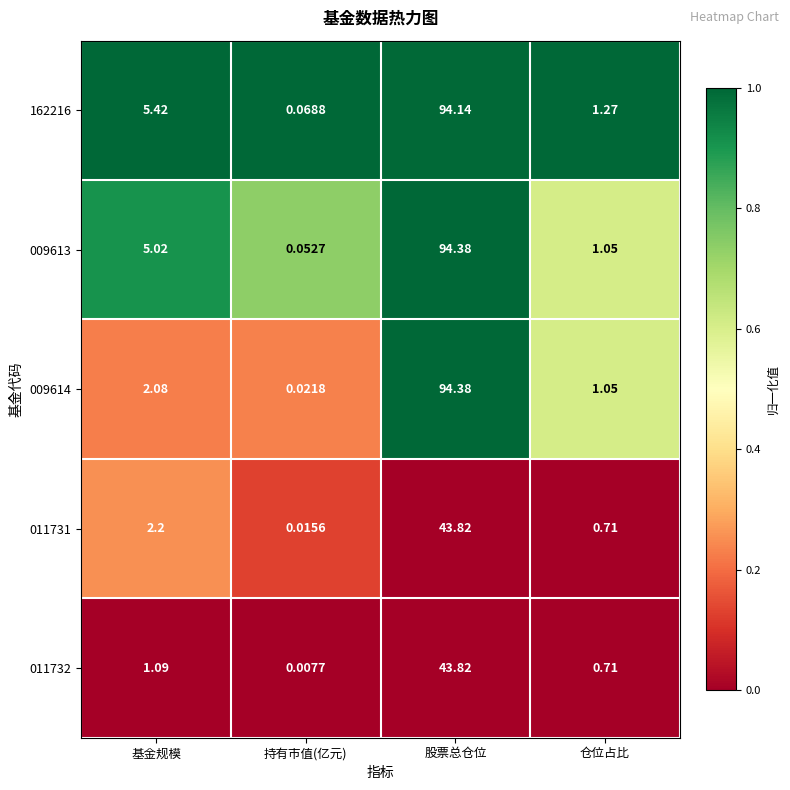

Where does the 162216 series first go above 5?

基金规模